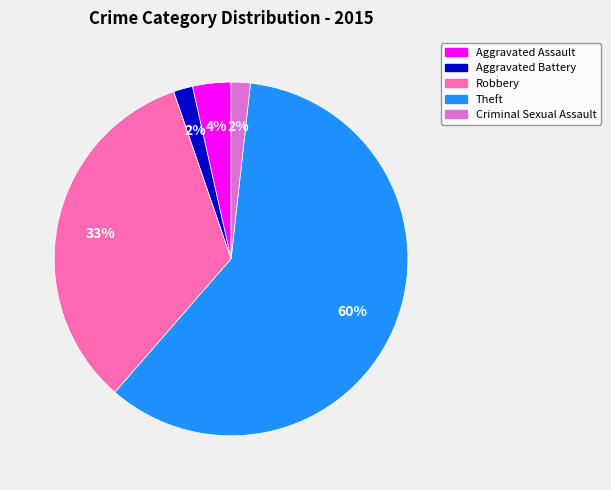

How many segments does this pie chart have?

5